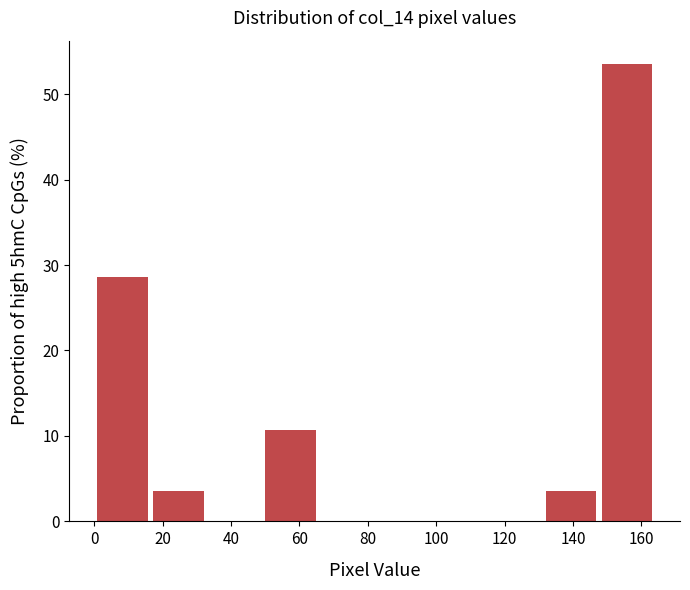

What is the height of the bar covering 16.4 to 32.8 on the x-axis? Neither the bar edges nor the heights are printed on the chart, so give them approximately, as read against the axes.

4